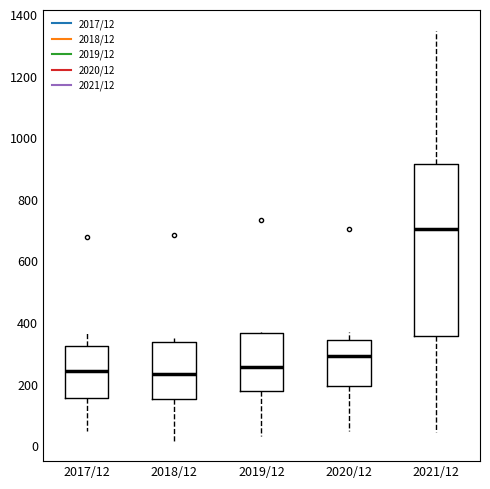

Reading left to right, read every box against the y-axis: the position of its median line, the range the box covers, and the ends of its whiskers. The values are not printed on the chart, so give them approximately, as read against the axis.

2017/12: median 240, box 160 to 320, whiskers 40 to 360
2018/12: median 240, box 160 to 340, whiskers 20 to 360
2019/12: median 260, box 180 to 360, whiskers 40 to 360
2020/12: median 300, box 200 to 340, whiskers 40 to 360
2021/12: median 700, box 360 to 920, whiskers 40 to 1340